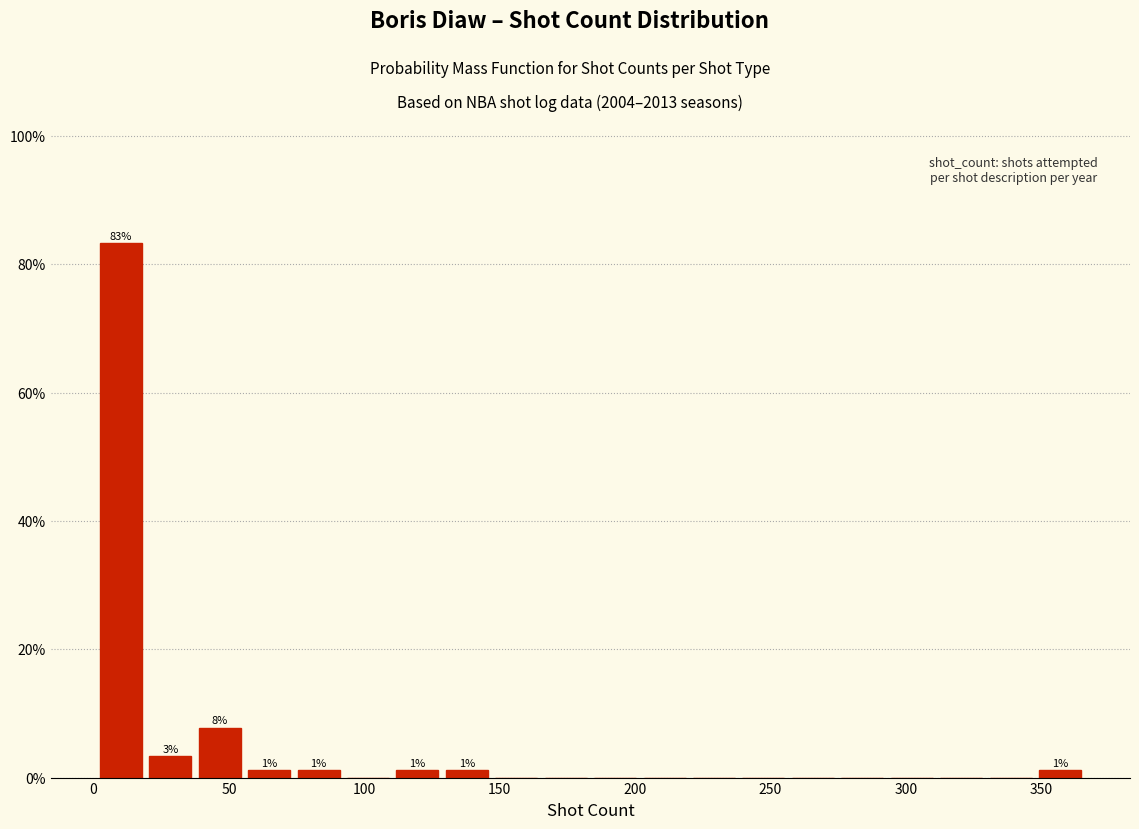

Around what value on the x-axis is the tallest bar? Give the approximate position of its centre, as read against the axis.

10